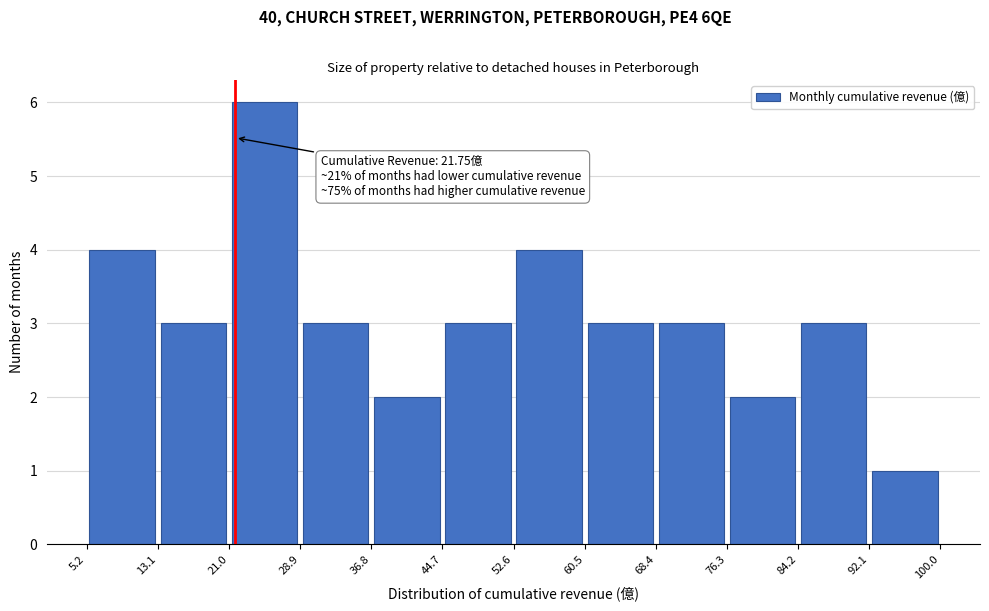

Which range on the x-axis has the tallest bar?

21.0 to 28.9